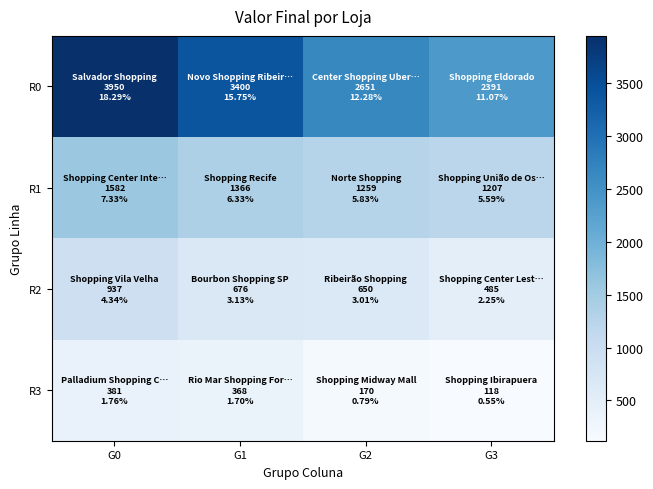

Reading right to left, transcribe all the data shown in this chart.

R0: G3=2391	G2=2651	G1=3400	G0=3950
R1: G3=1207	G2=1259	G1=1366	G0=1582
R2: G3=485	G2=650	G1=676	G0=937
R3: G3=118	G2=170	G1=368	G0=381